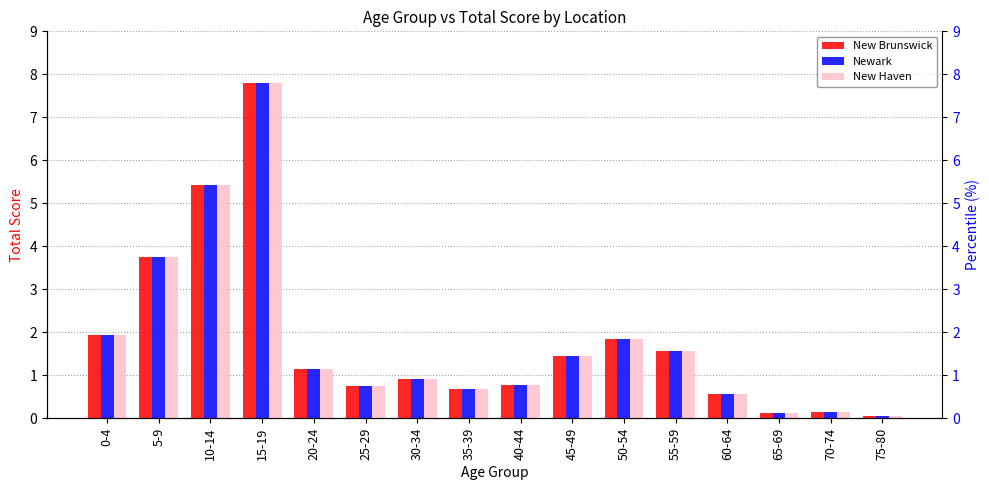

What is the average value of the New Haven series?

1.8